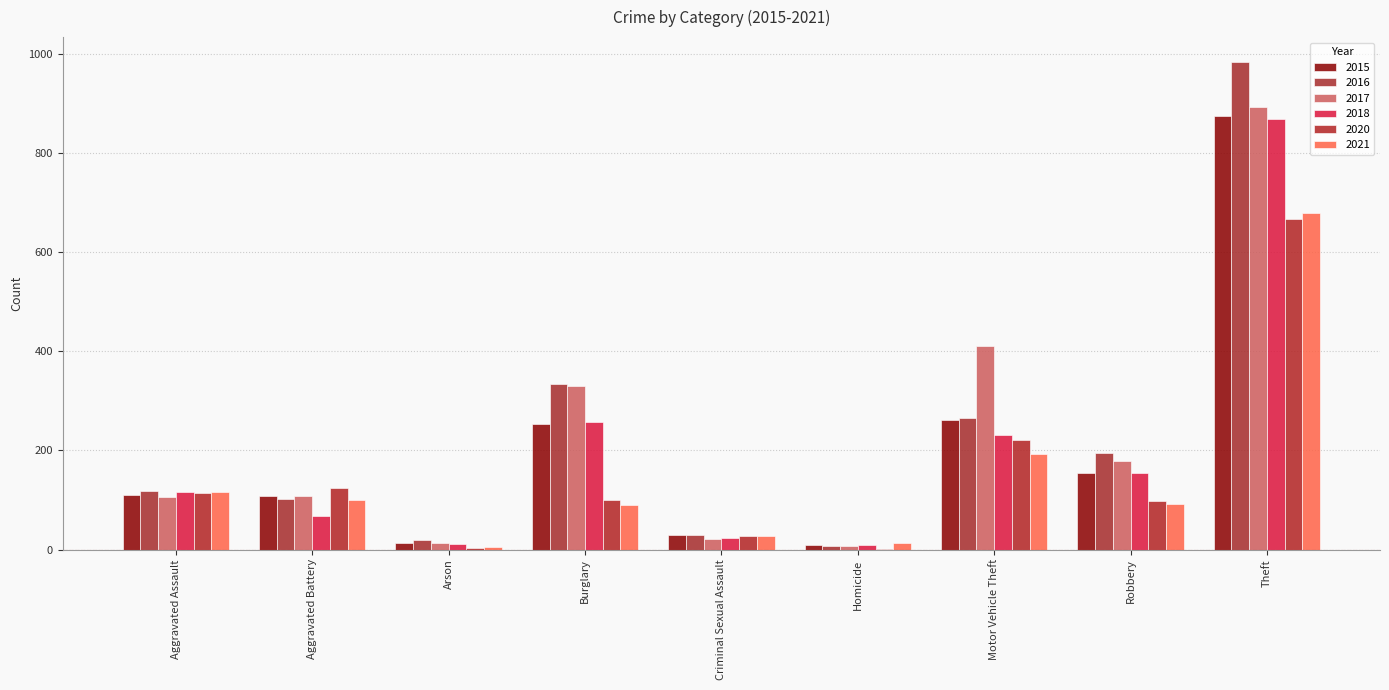

What position from the left is Burglary?

4